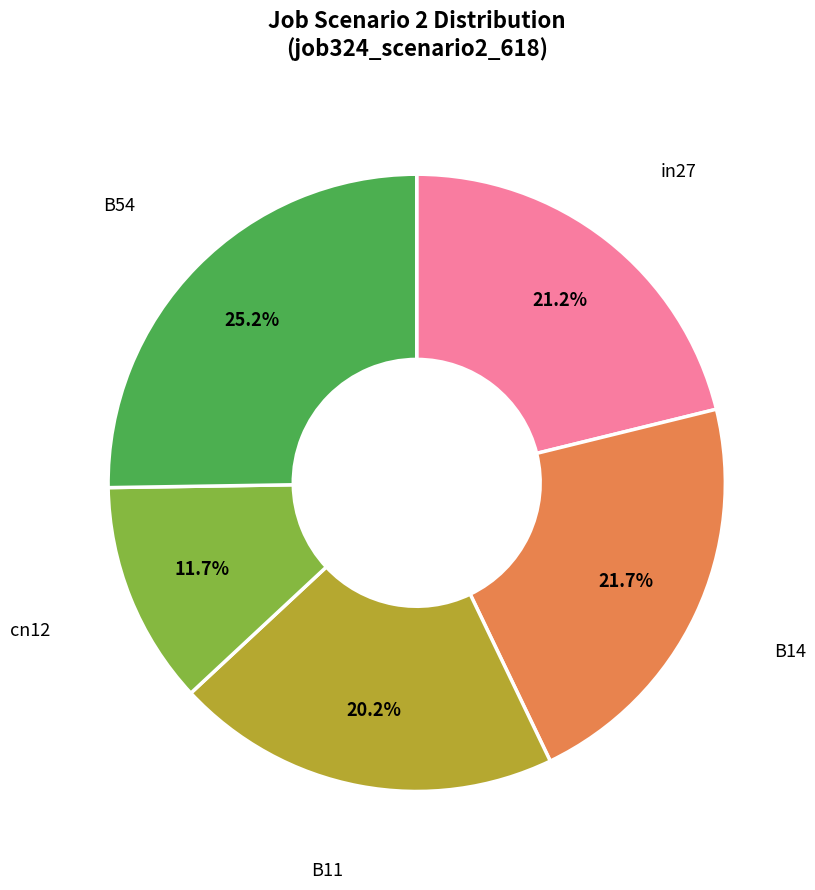

Is there any slice that represents more than half of the pie?

No